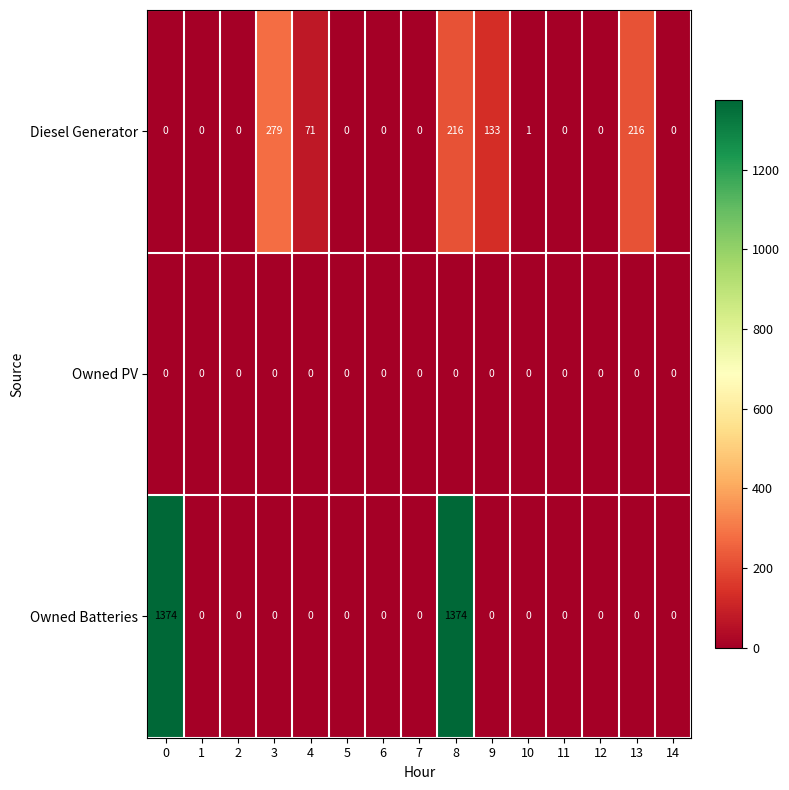

What is the difference between the second highest and minimum values in the Owned Batteries series?

1374